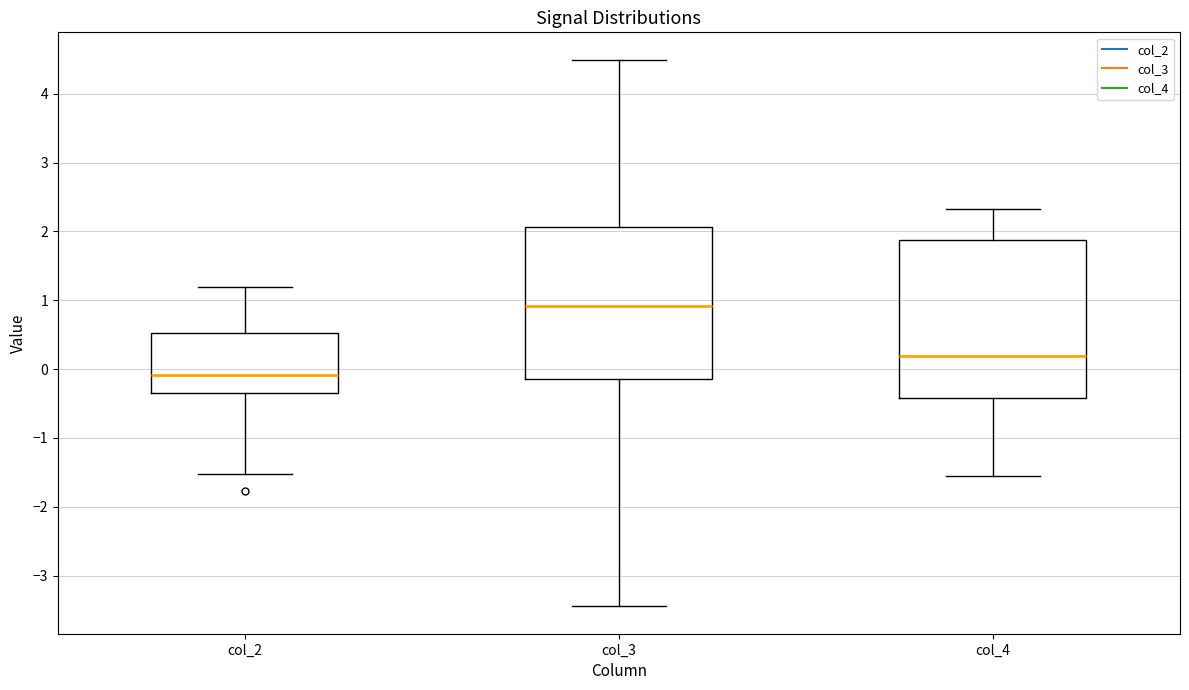

Which box has the lowest median line?

col_2